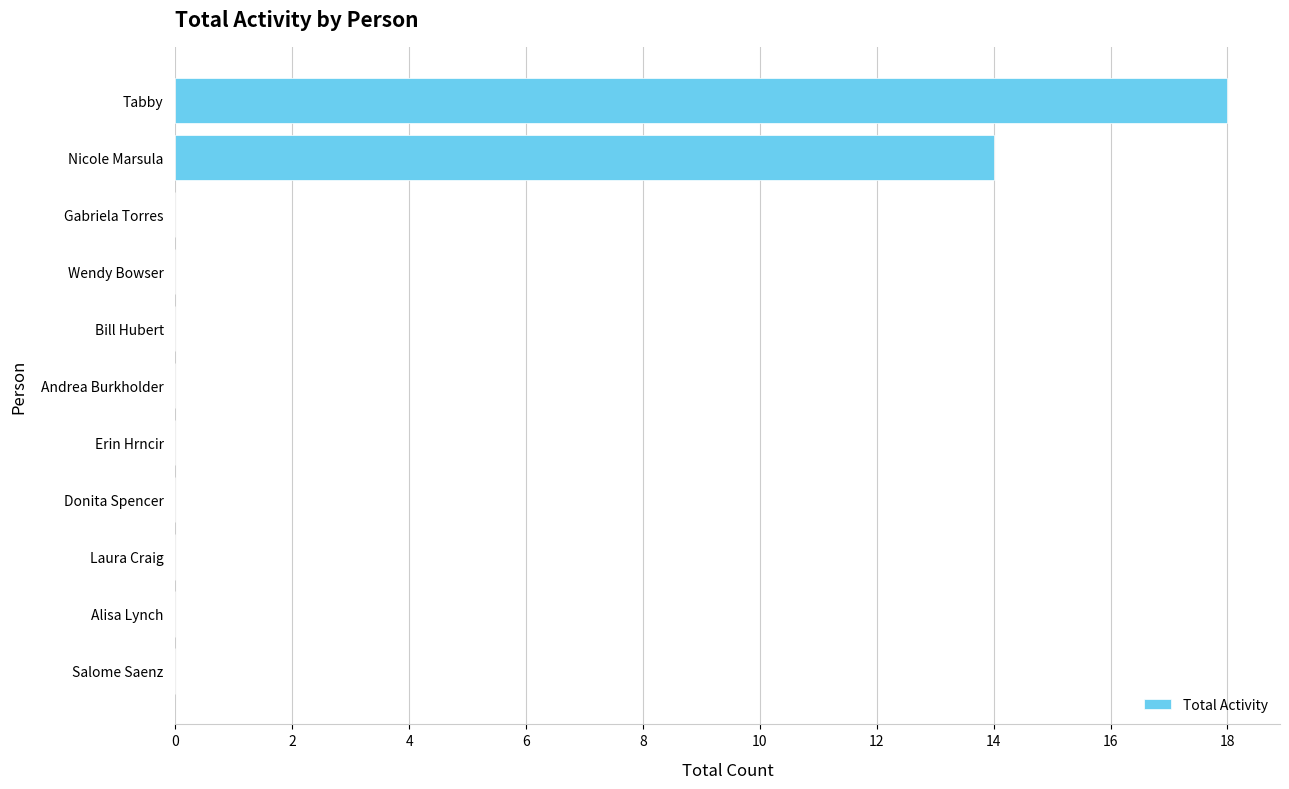

At which category does the chart reach its peak across all series?

Tabby